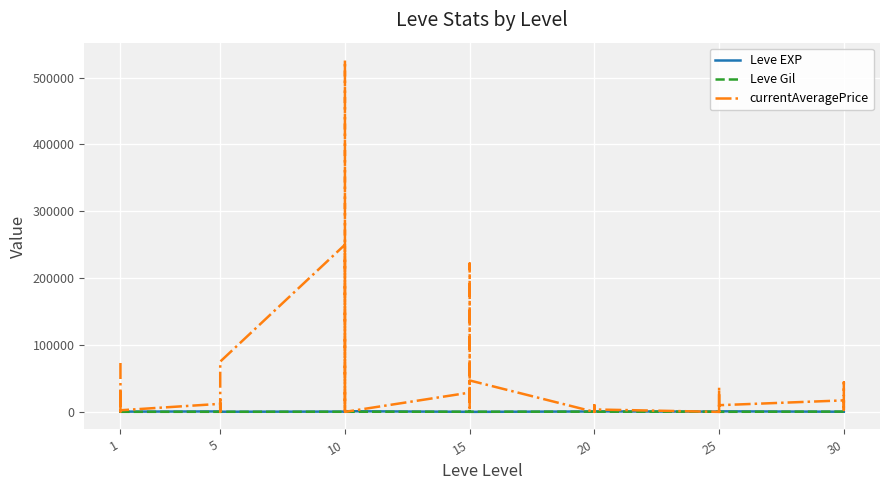

The value of Leve EXP at 15 is 980. True or false?

True